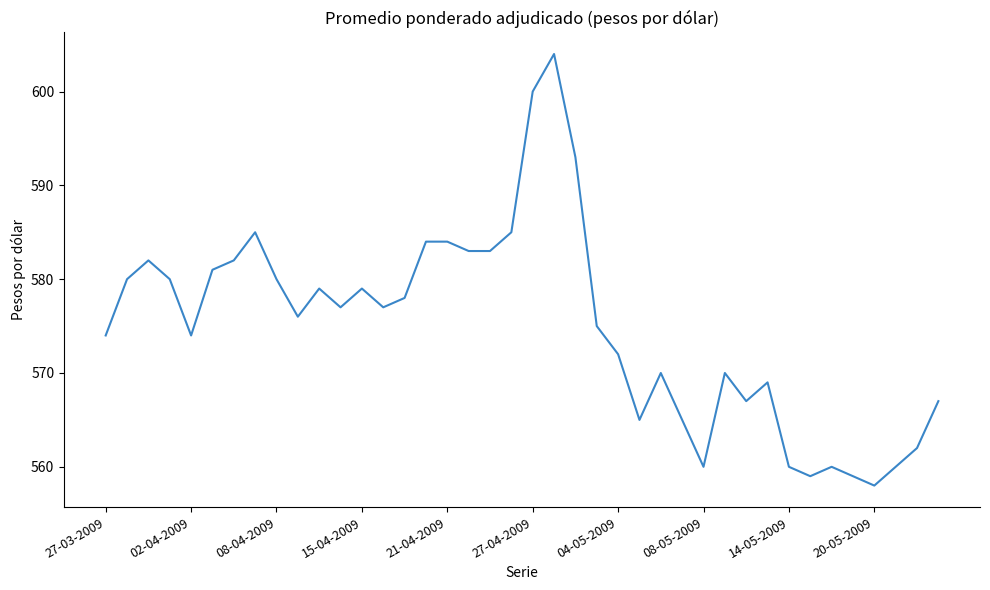

What is the greatest value displayed?

604